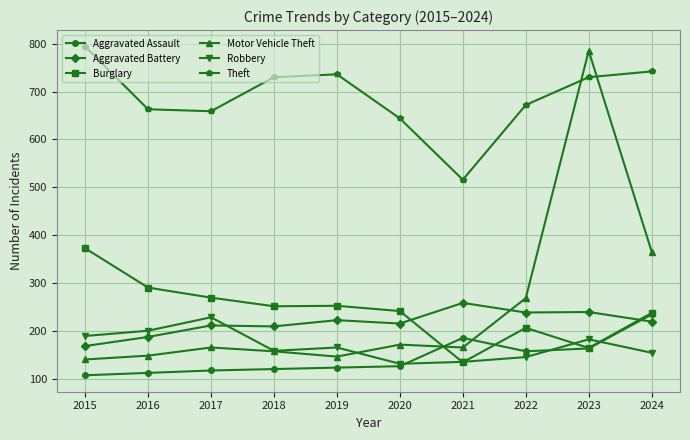

Is it true that Aggravated Battery equals 311 at 2018?

False